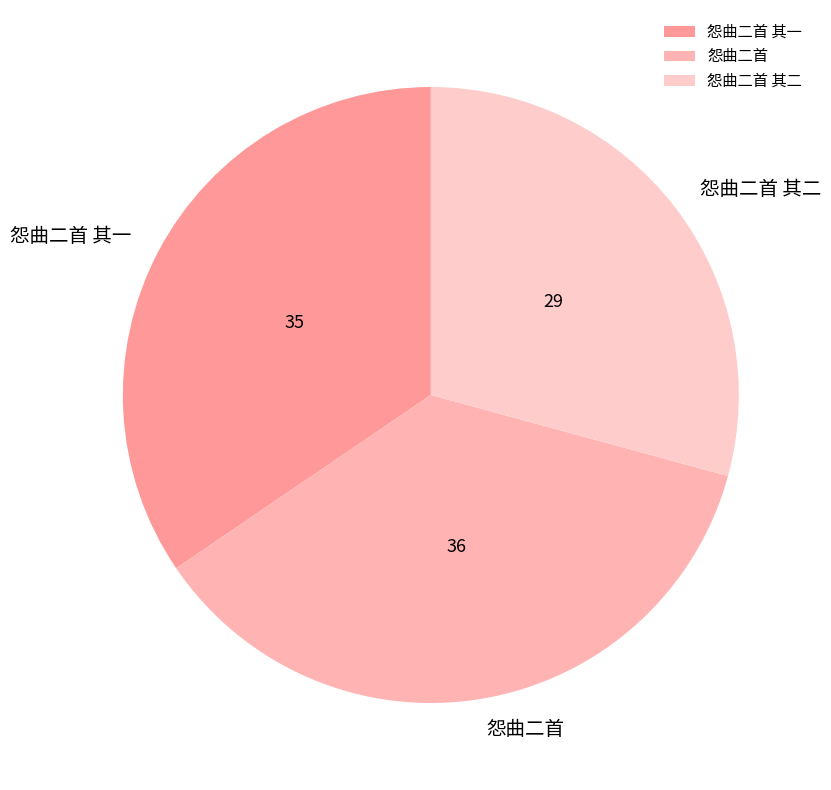

Approximately how many times larger is the value at 怨曲二首 compared to 怨曲二首 其二?

1.2